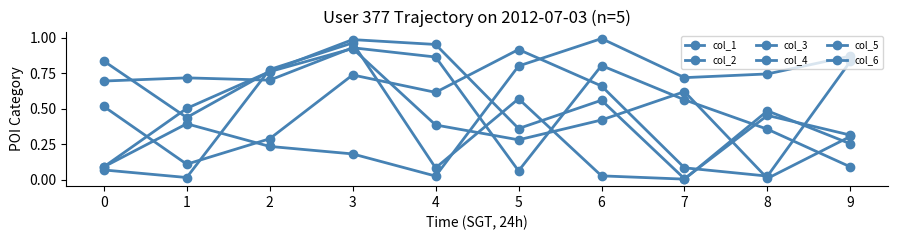

What is the value of the col_3 point at the 9th from the left?

0.5